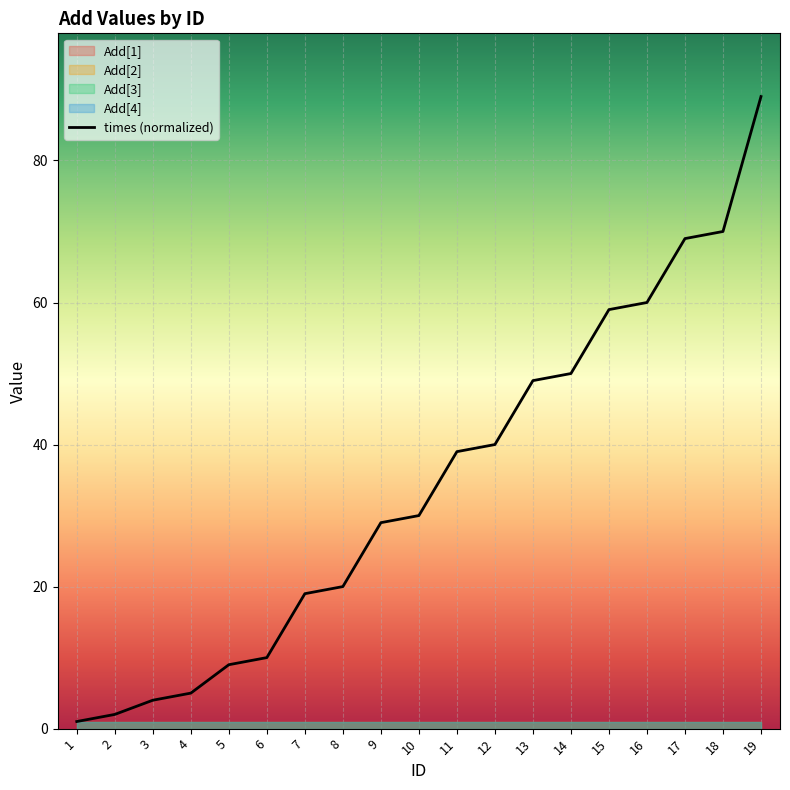

Where does the data first go above 30?

11